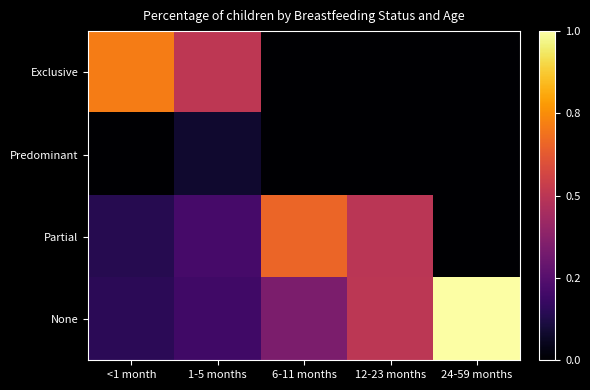

Reading right to left, list all the values displayed in this chart.

Exclusive: 24-59 months=0.0	12-23 months=0.0	6-11 months=0.0	1-5 months=0.5	<1 month=0.7
Predominant: 24-59 months=0.0	12-23 months=0.0	6-11 months=0.0	1-5 months=0.1	<1 month=0.0
Partial: 24-59 months=0.0	12-23 months=0.5	6-11 months=0.7	1-5 months=0.2	<1 month=0.1
None: 24-59 months=1.0	12-23 months=0.5	6-11 months=0.3	1-5 months=0.2	<1 month=0.1